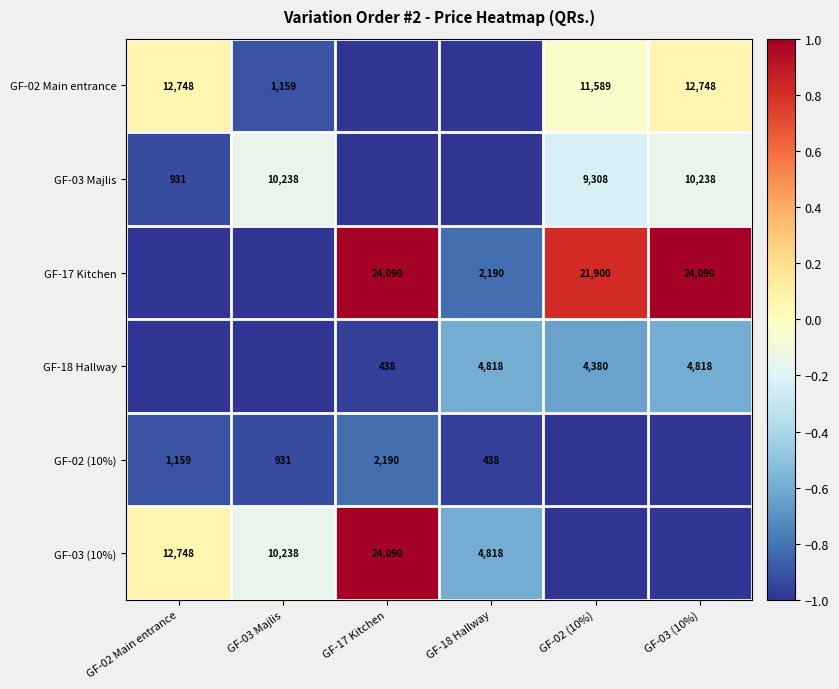

Is the value of GF-02 Main entrance at GF-02 Main entrance greater than the value of GF-18 Hallway at GF-17 Kitchen?

Yes